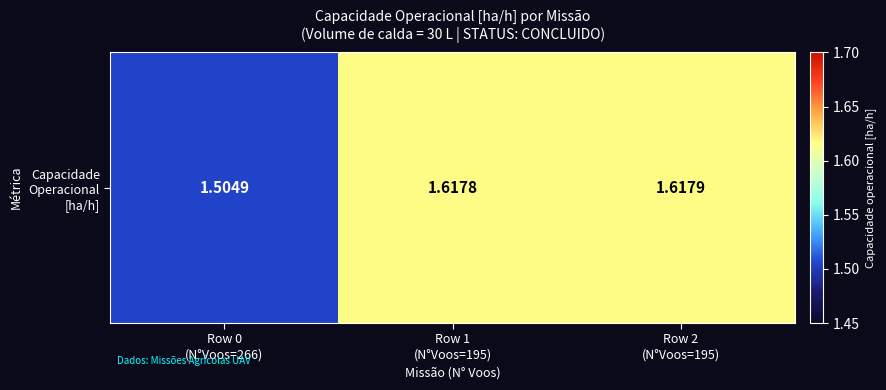

What is the smallest value displayed?

1.5